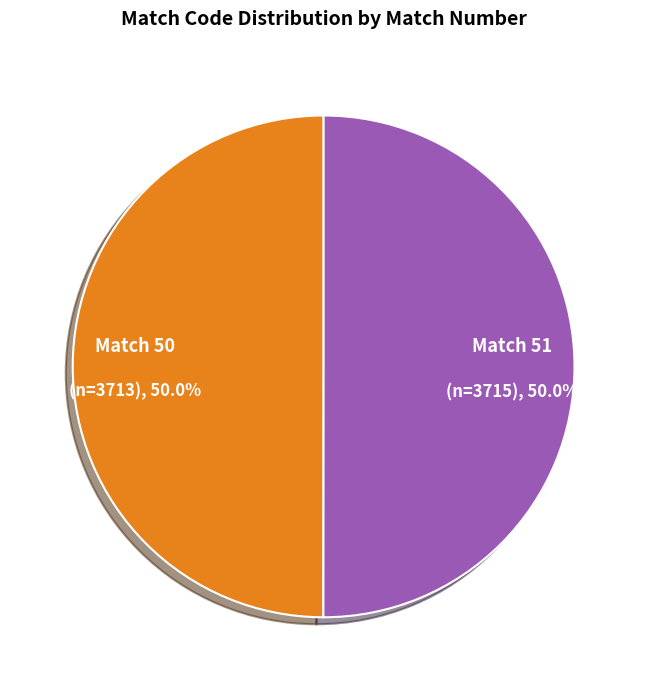

What is the ratio of the value at Match 50 to the value at Match 51?

1.0